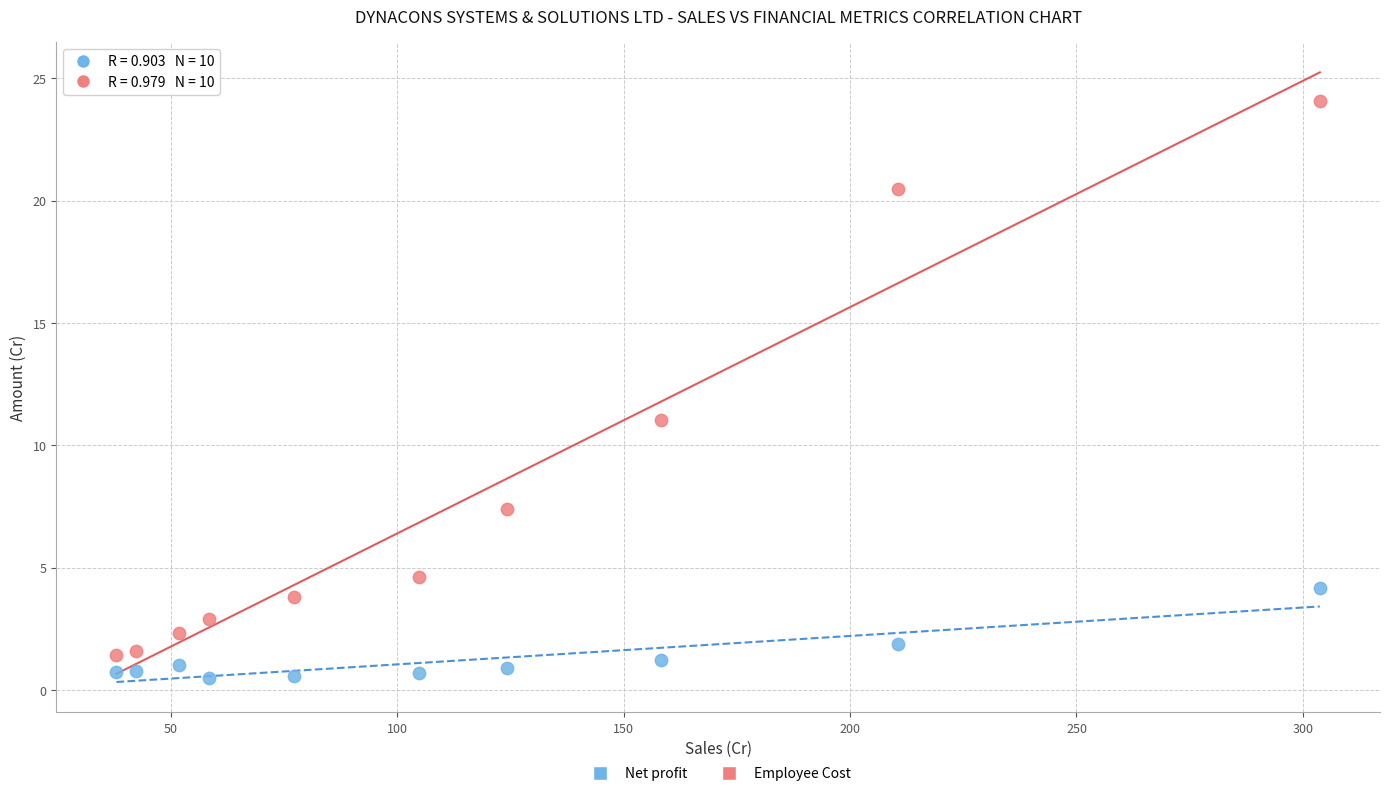

Which series contains the highest Y value?

Employee Cost